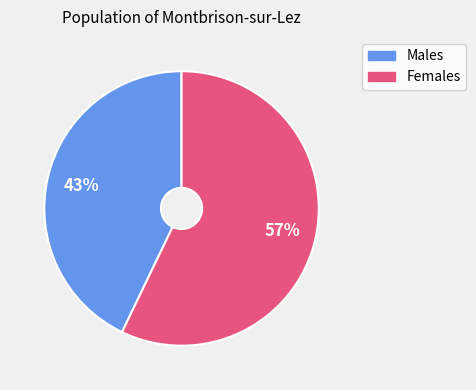

Combined, do Males and Females account for over 50%?

Yes